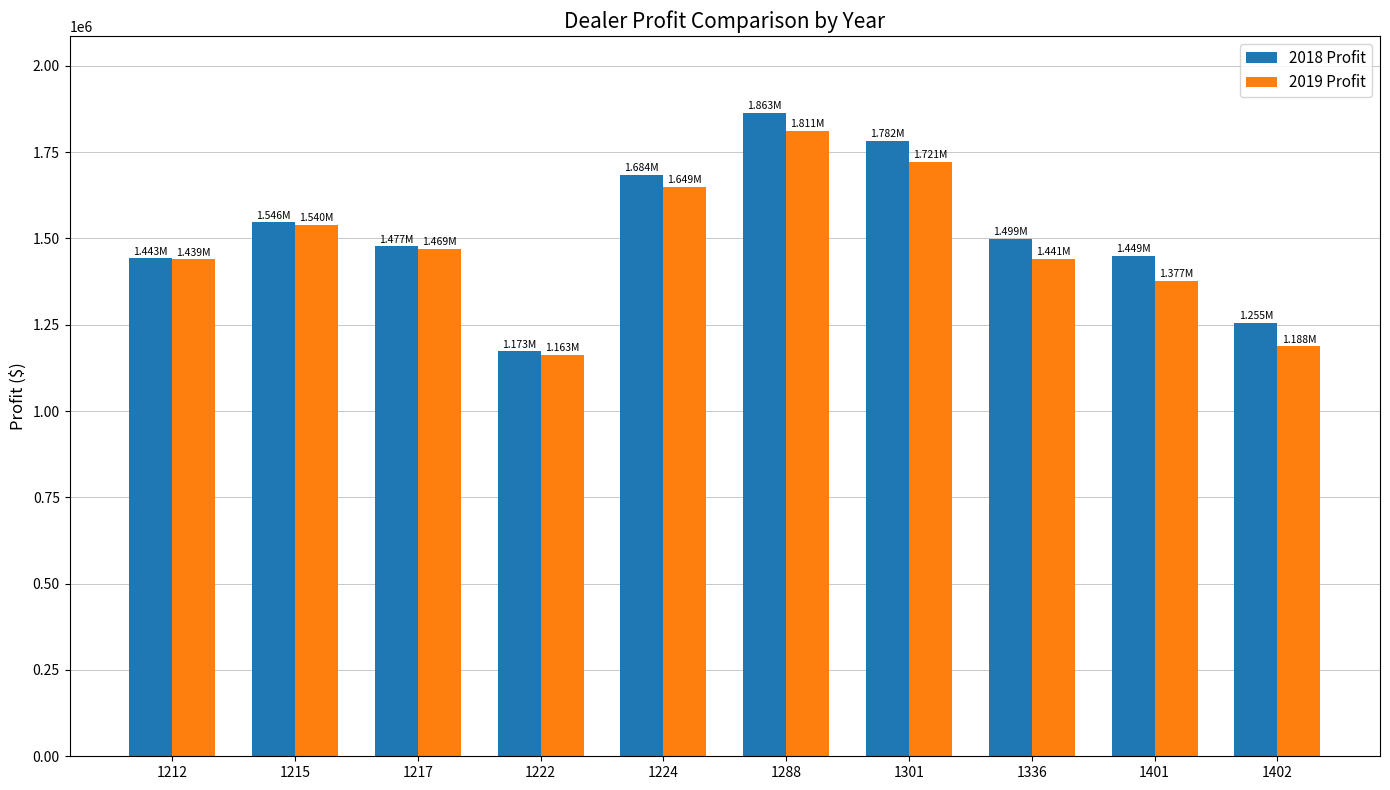

What is the spread (max minus min) of values at 1288?

52054.0